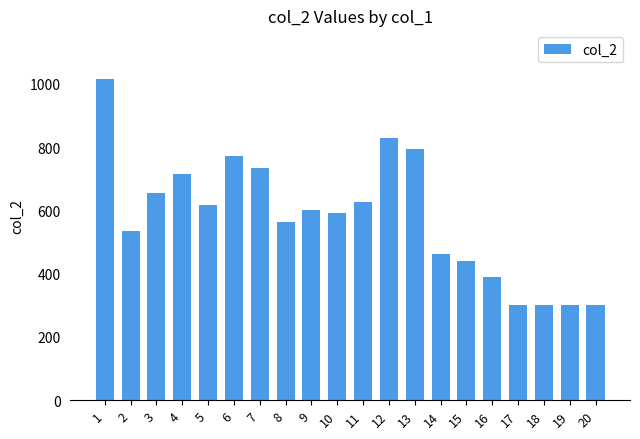

Count the number of categories in the chart.

20